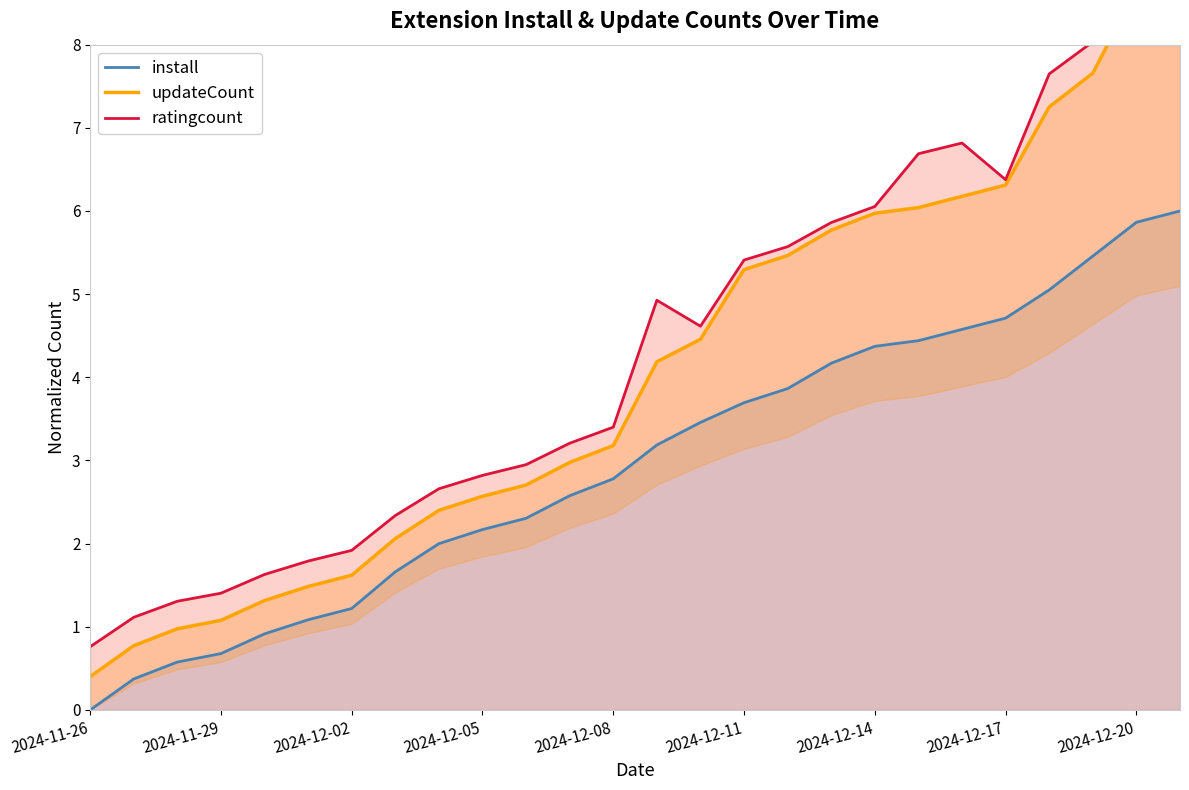

The install series shows 0.0 at 2024-11-26. True or false?

True